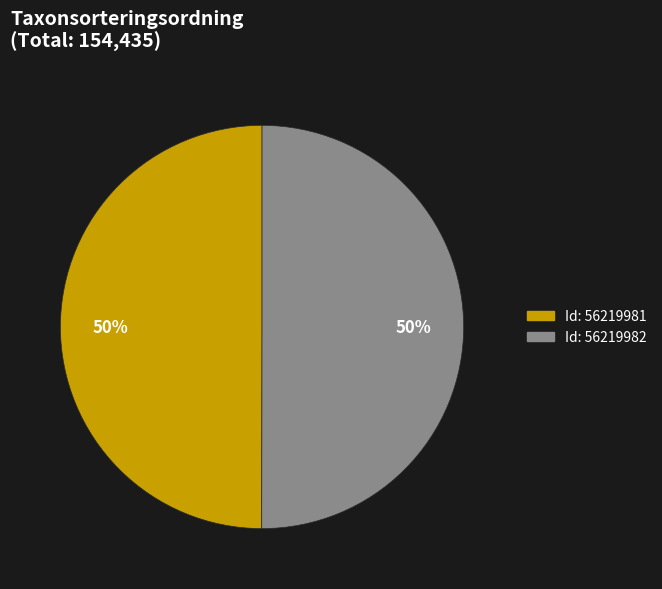

To the nearest percent, what is the average slice percentage?

50%